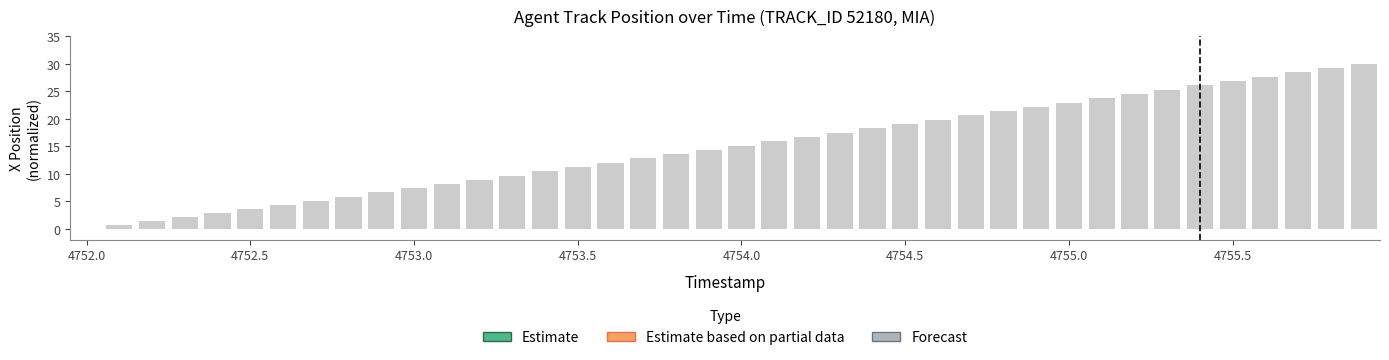

How many data points are less than 15?

20